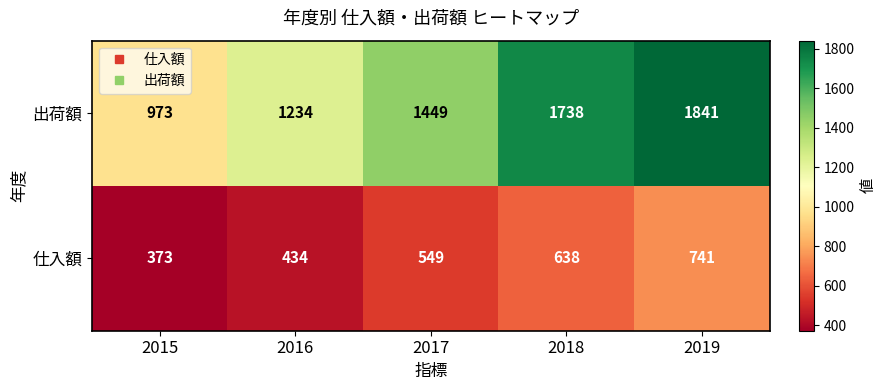

What is the sum of the 出荷額 values at 2019 and 2018?

3579